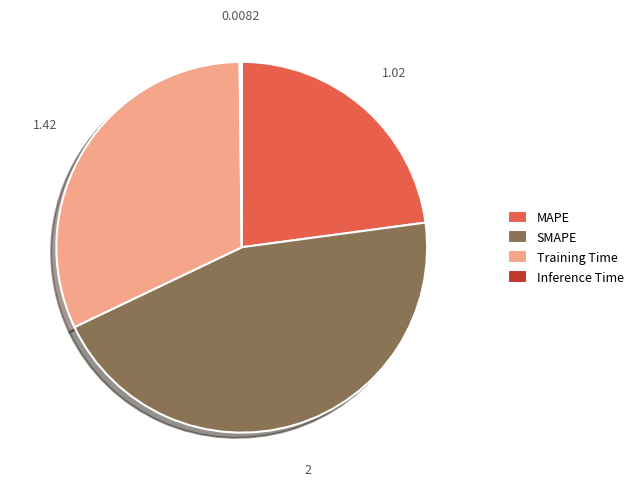

Is the sum of MAPE and Training Time greater than half?

Yes